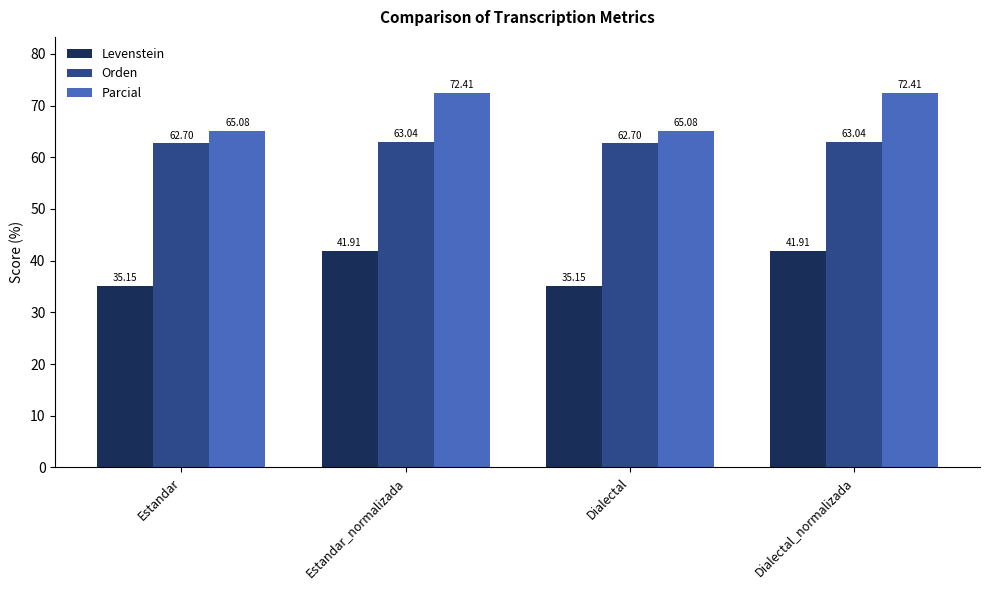

What is the sum of all Orden values?

251.5